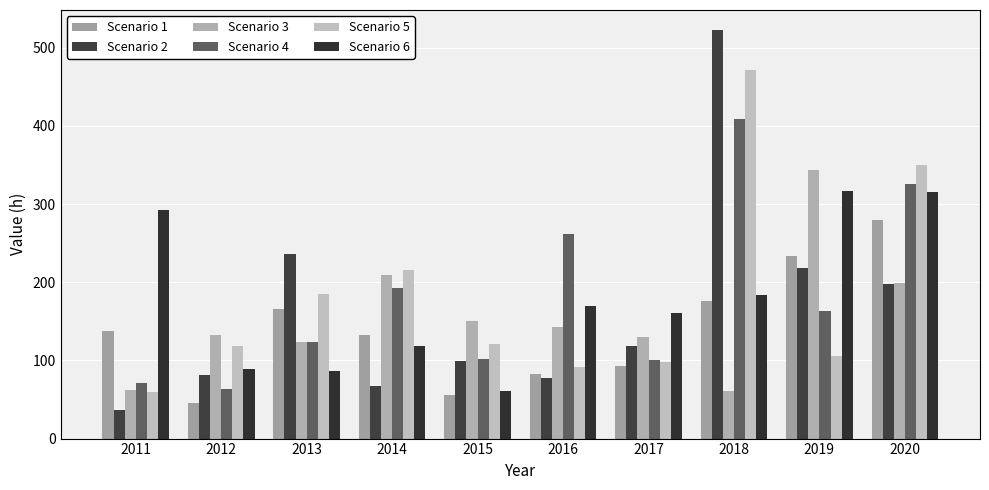

How many bars are there in each group?

6